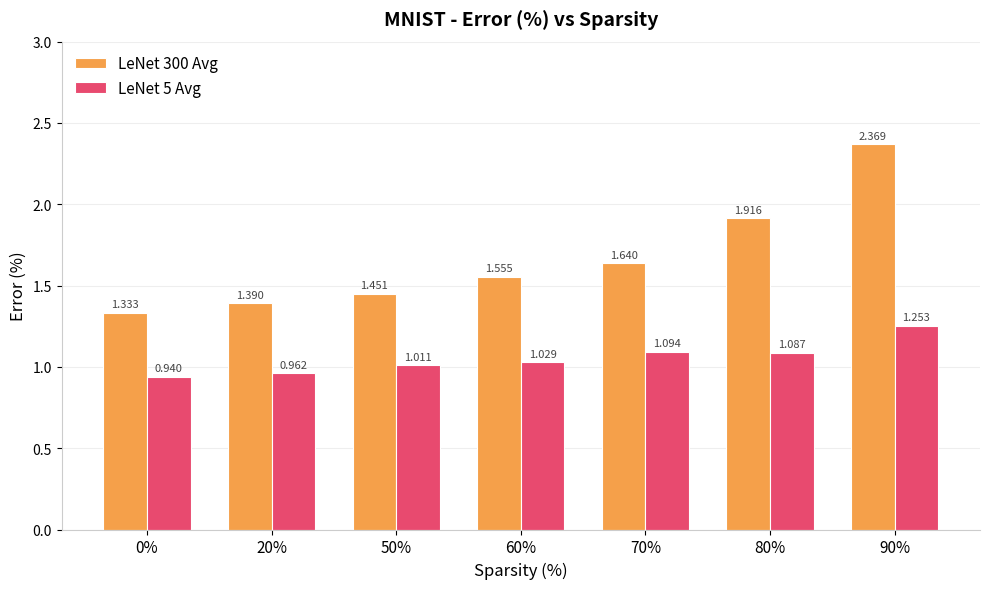

What position from the right is 20%?

6